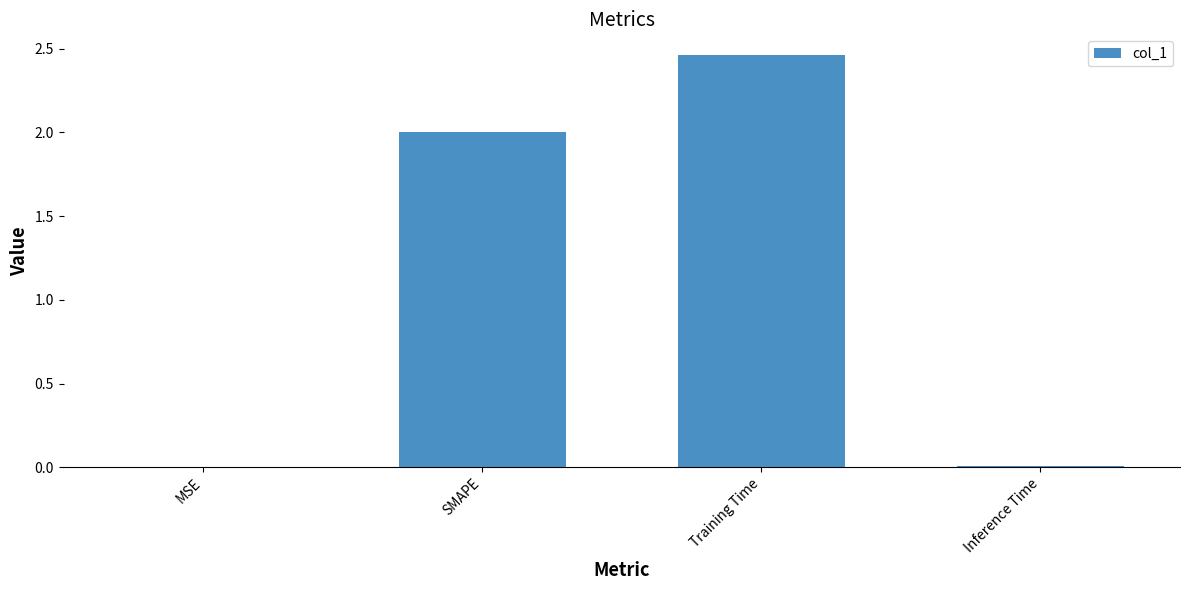

What is the sum of all values?

4.5